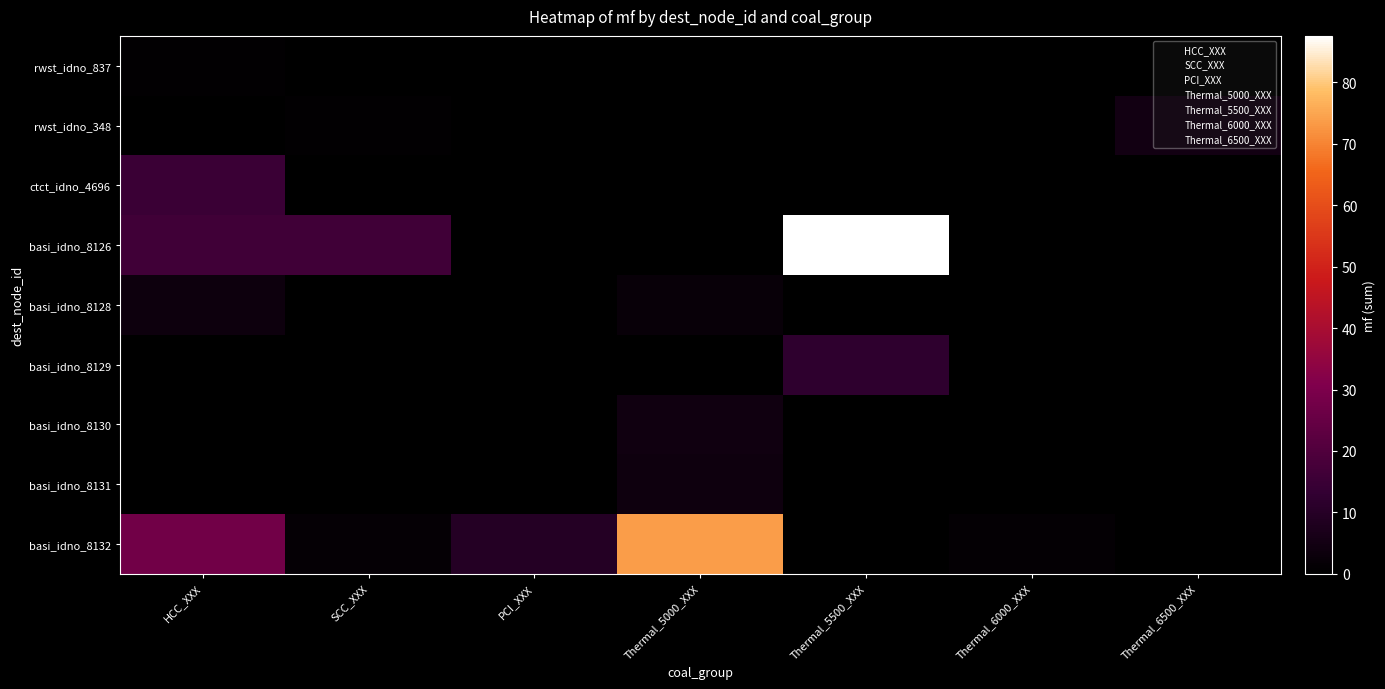

Which series changed the most between HCC_XXX and Thermal_6000_XXX?

basi_idno_8132